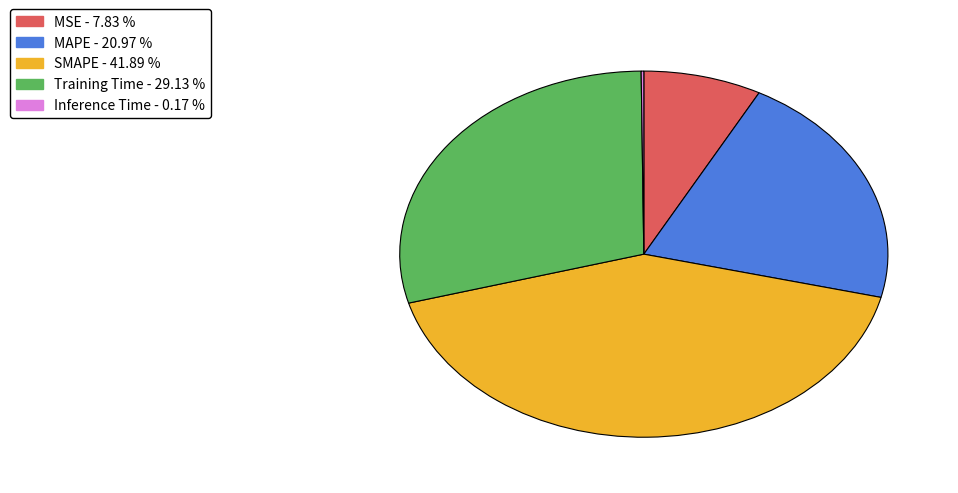

What is the largest slice in the pie chart?

SMAPE